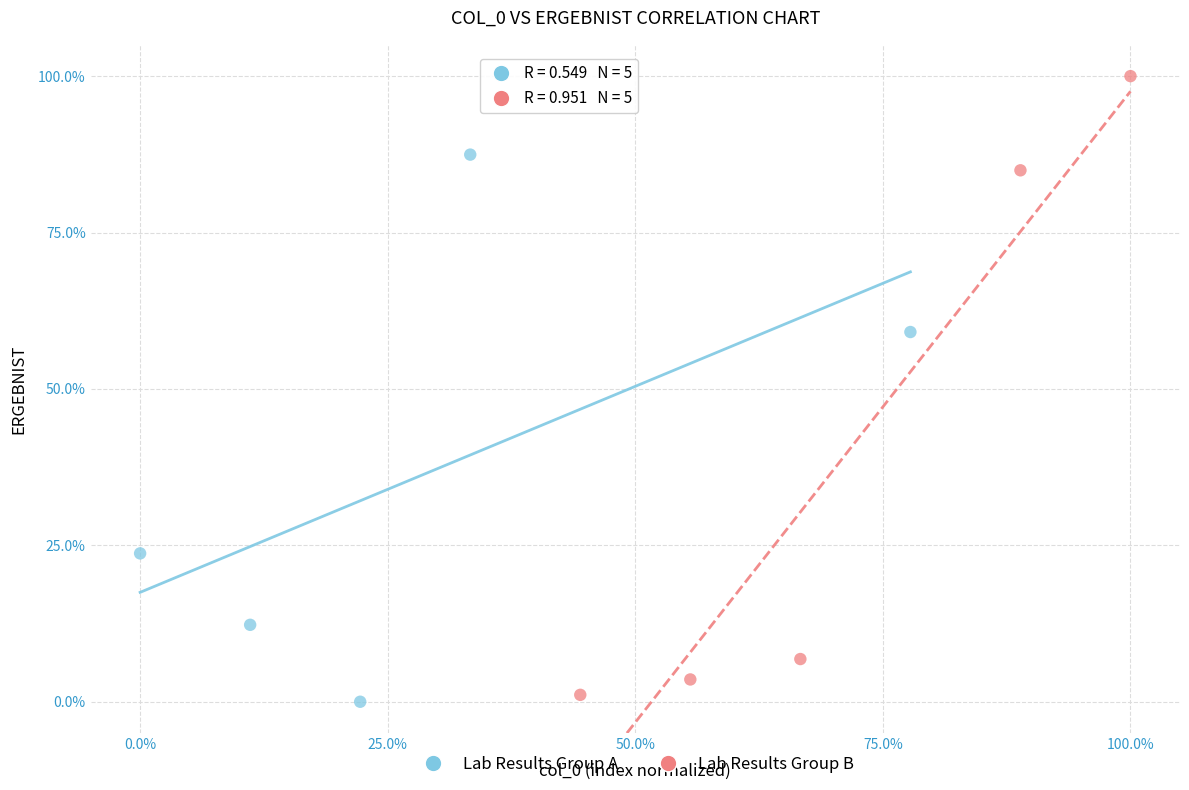

What are all the series names shown in the legend?

Lab Results Group A, Lab Results Group B